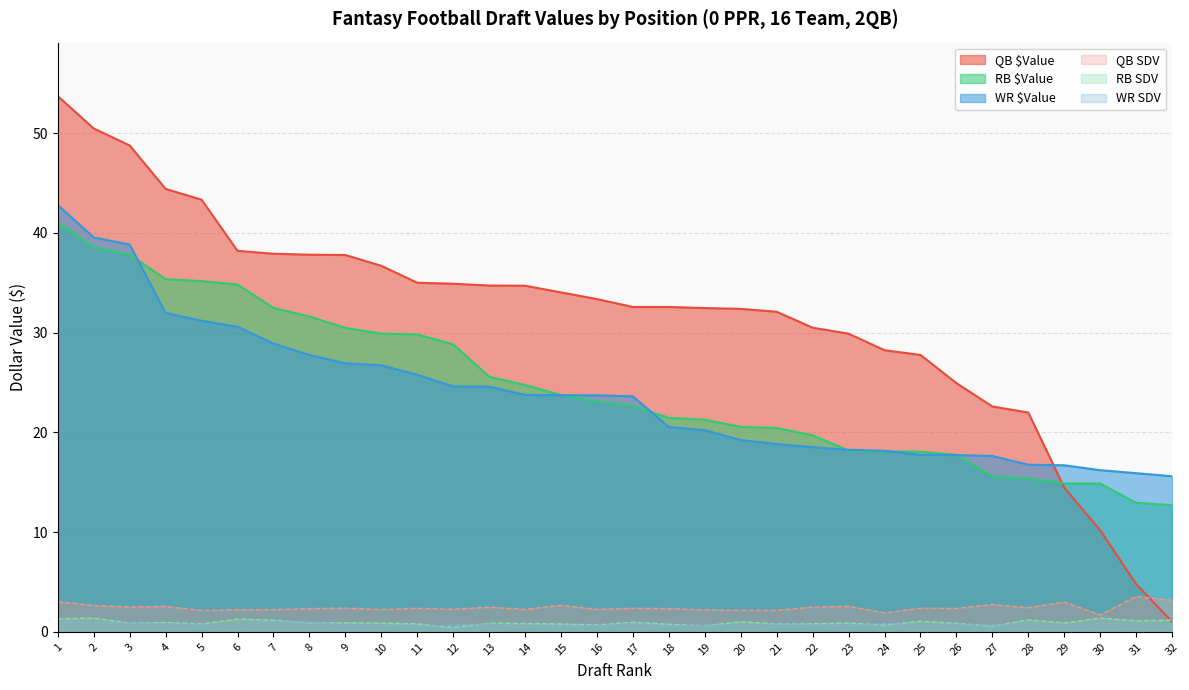

At which label does RB $Value reach its peak?

1